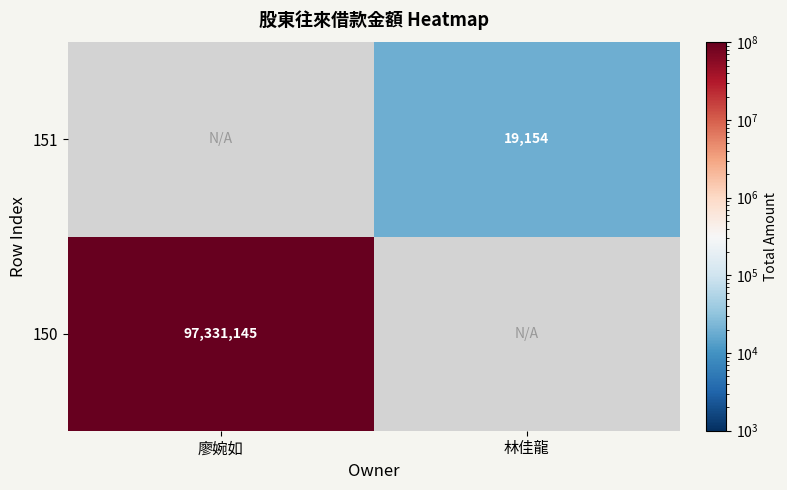

What is the difference between the highest and lowest values at 林佳龍?

19154